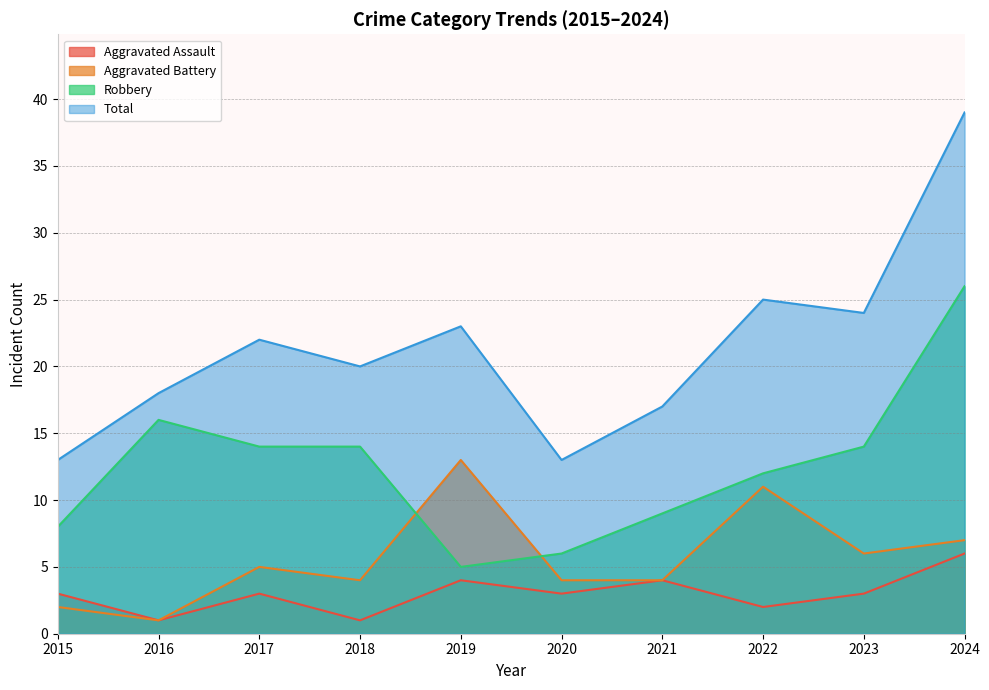

What is the difference between the Robbery values at 2015 and 2021?

1